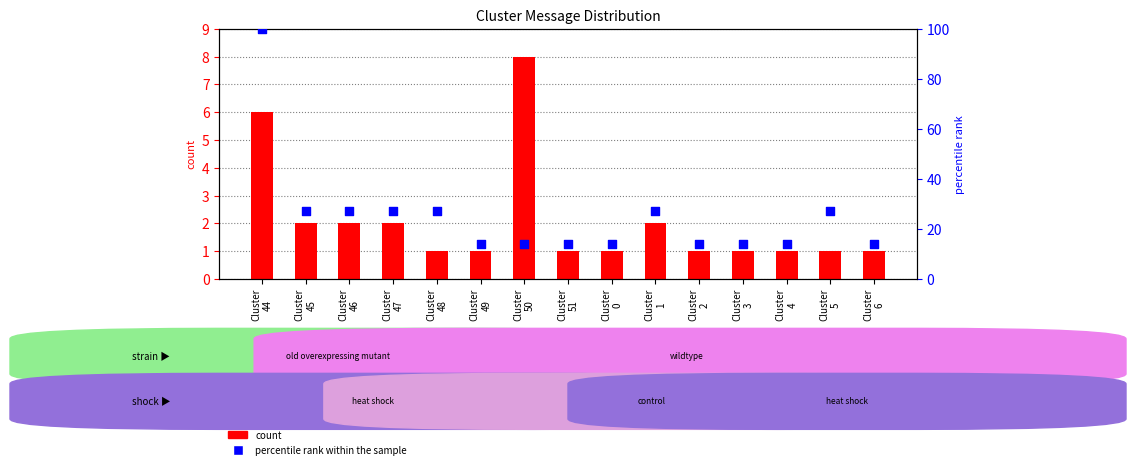

Which series has the widest spread of Y values?

percentile rank within the sample